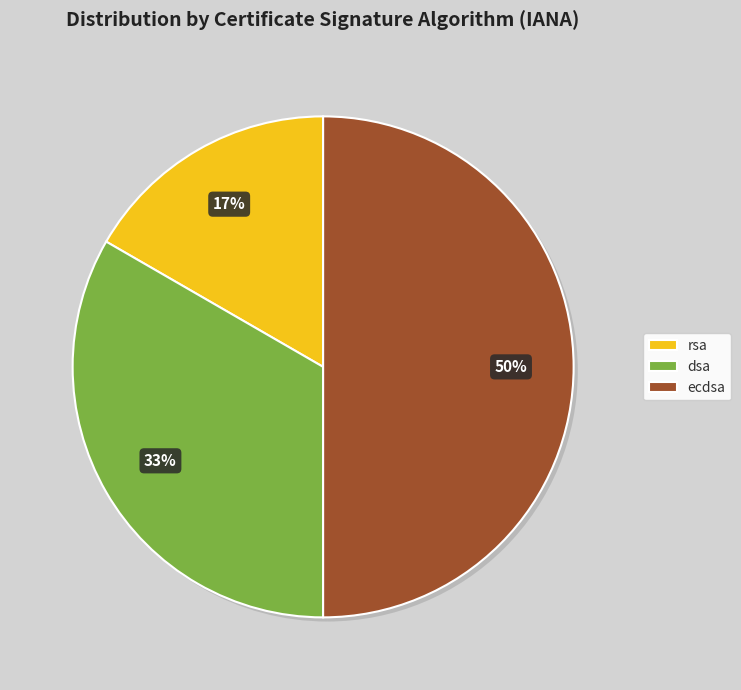

Approximately how many times larger is the value at rsa compared to ecdsa?

0.3